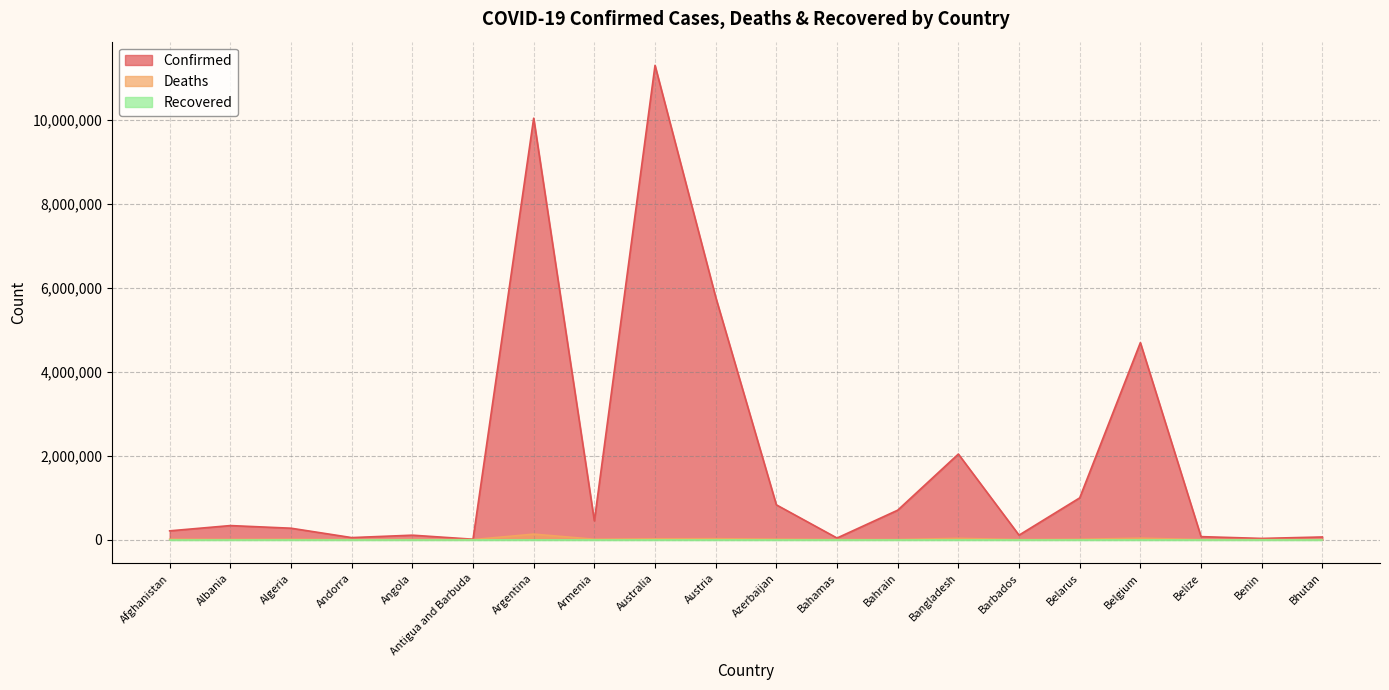

What is the value of the Deaths point at the 9th from the left?

18615